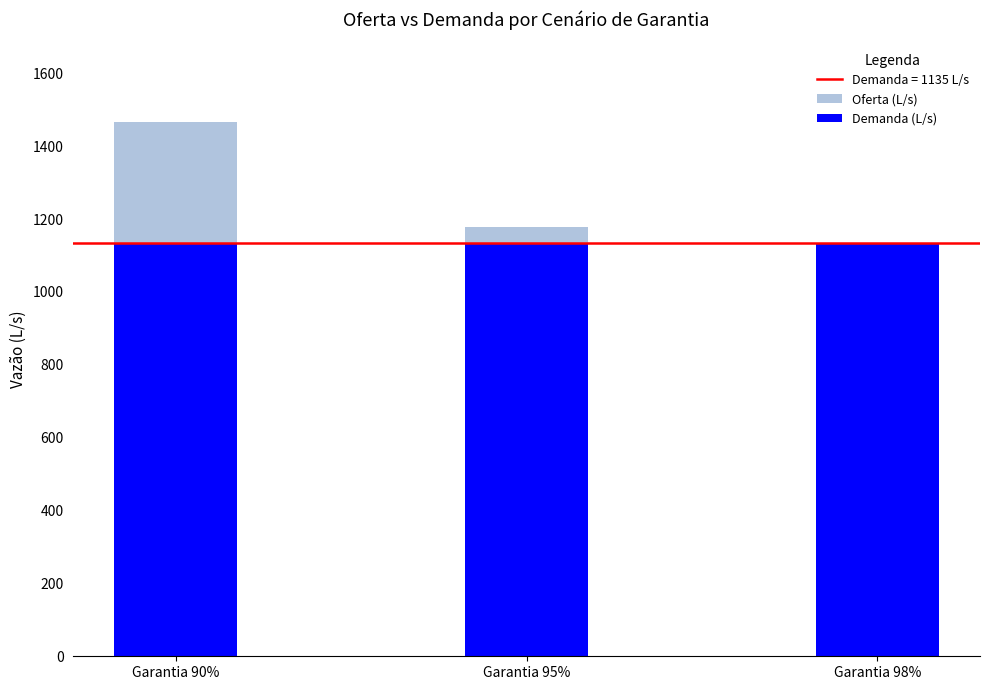

Read the Demanda (L/s) value at Garantia 90%.

1135.0